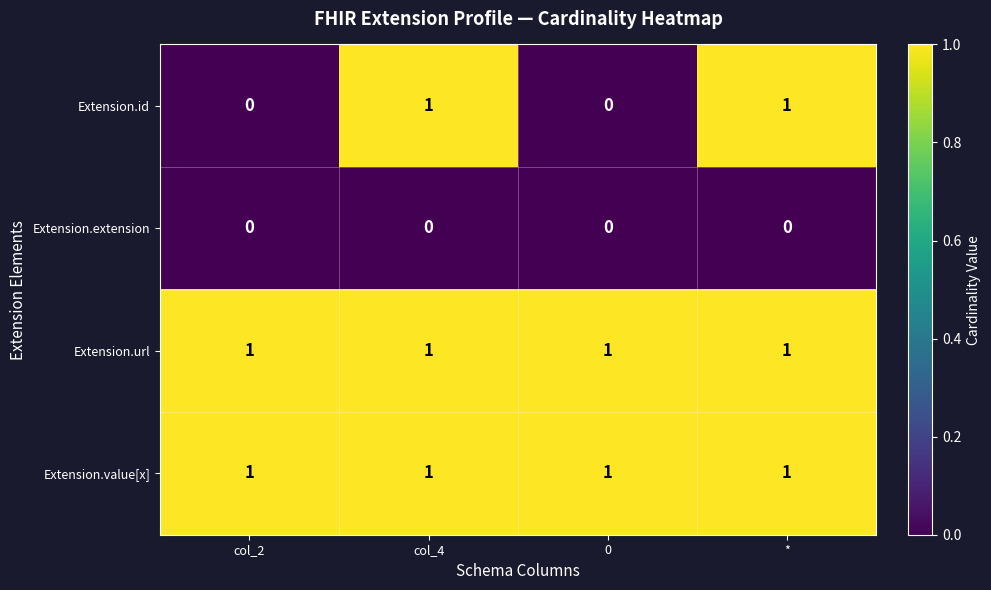

How many series are shown in this chart?

4